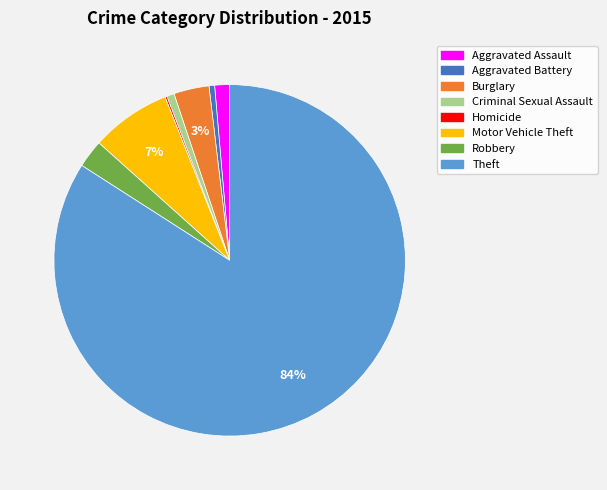

True or false: Aggravated Battery accounts for 11% of the total.

False